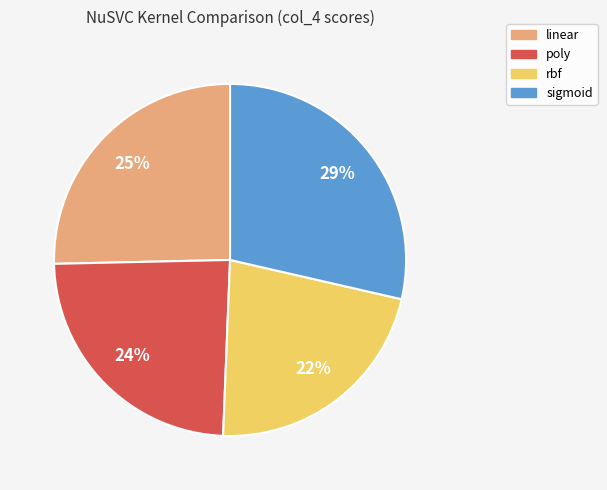

True or false: linear accounts for 25% of the total.

True